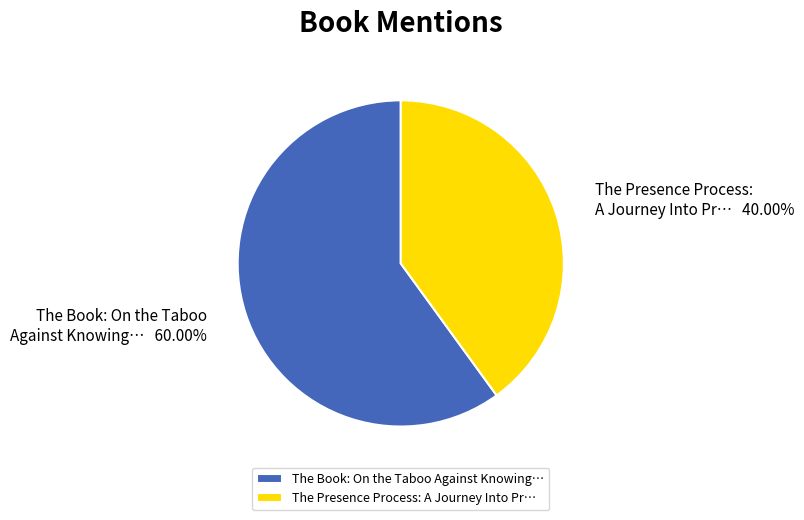

Combined, do The Book: On the Taboo Against Knowing… and The Presence Process: A Journey Into Pr… account for over 50%?

Yes